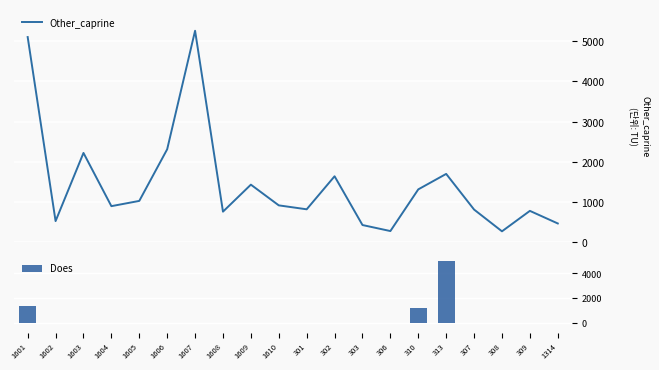

What is the difference between the maximum and second lowest values in the Does series?

5007.4